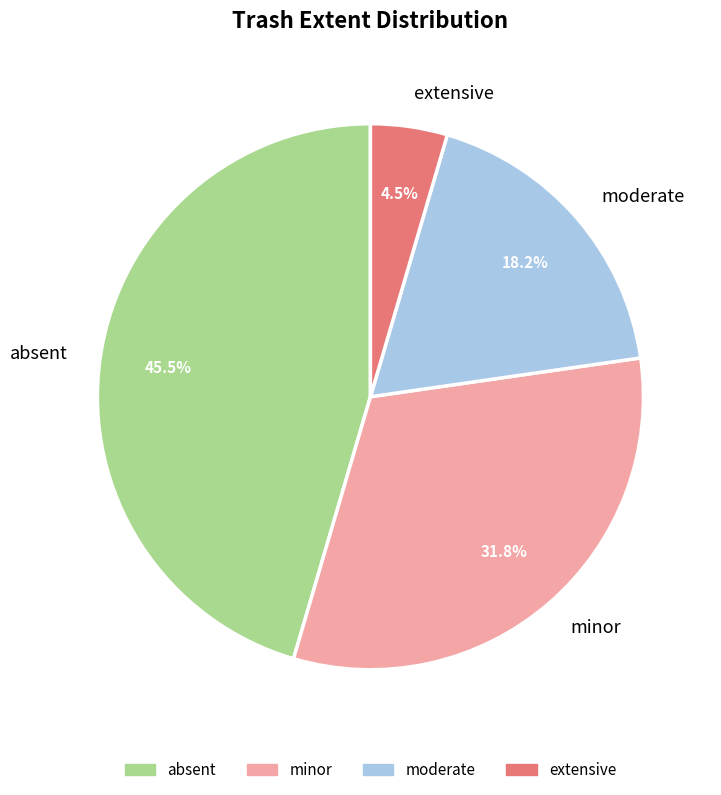

What is the ratio of the value at moderate to the value at minor?

0.6